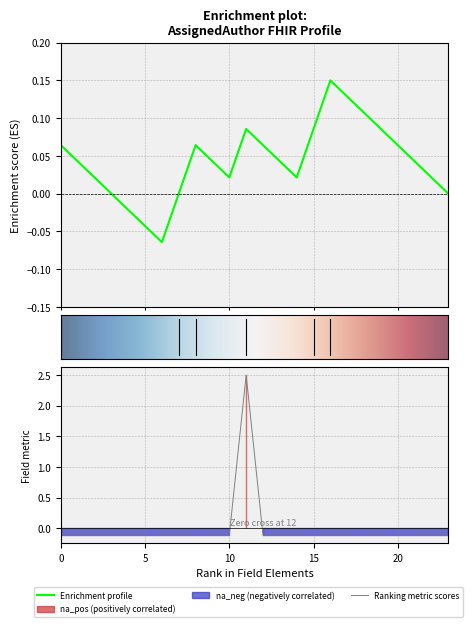

What is the maximum value shown in the chart?

2.5